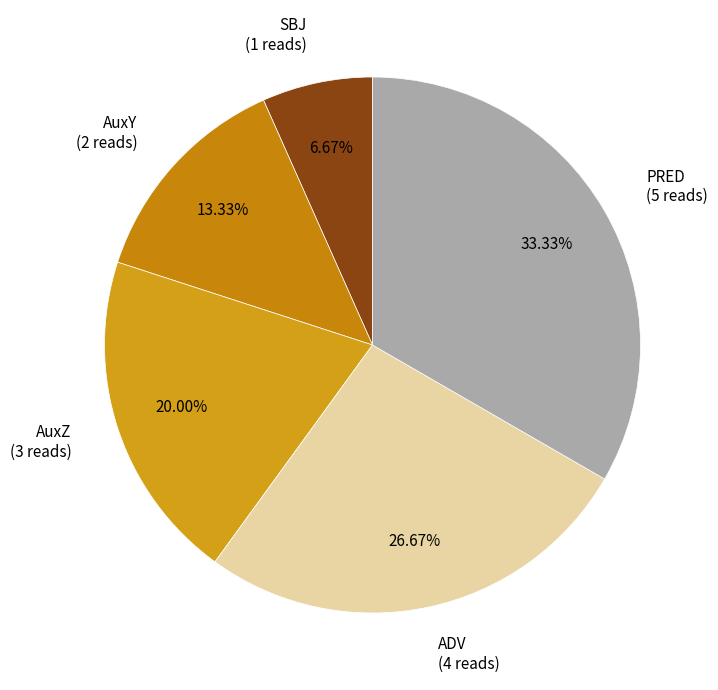

What is the largest slice in the pie chart?

PRED